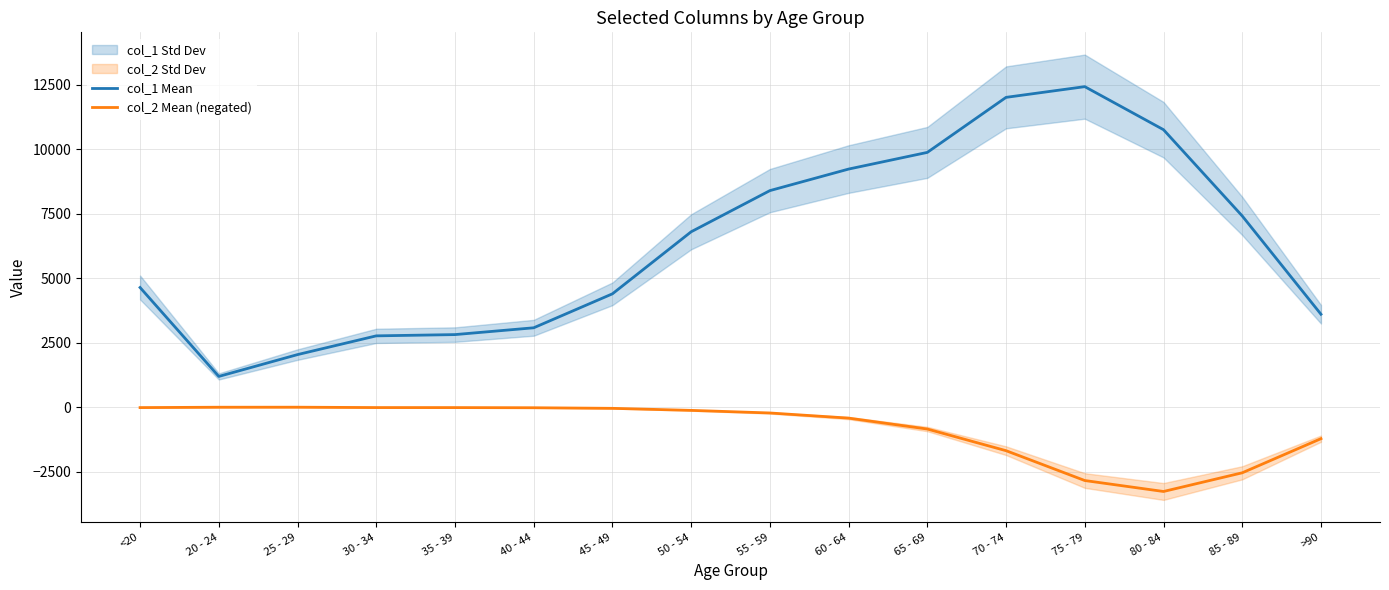

How many data points in col_1 Mean are less than 6803?

8